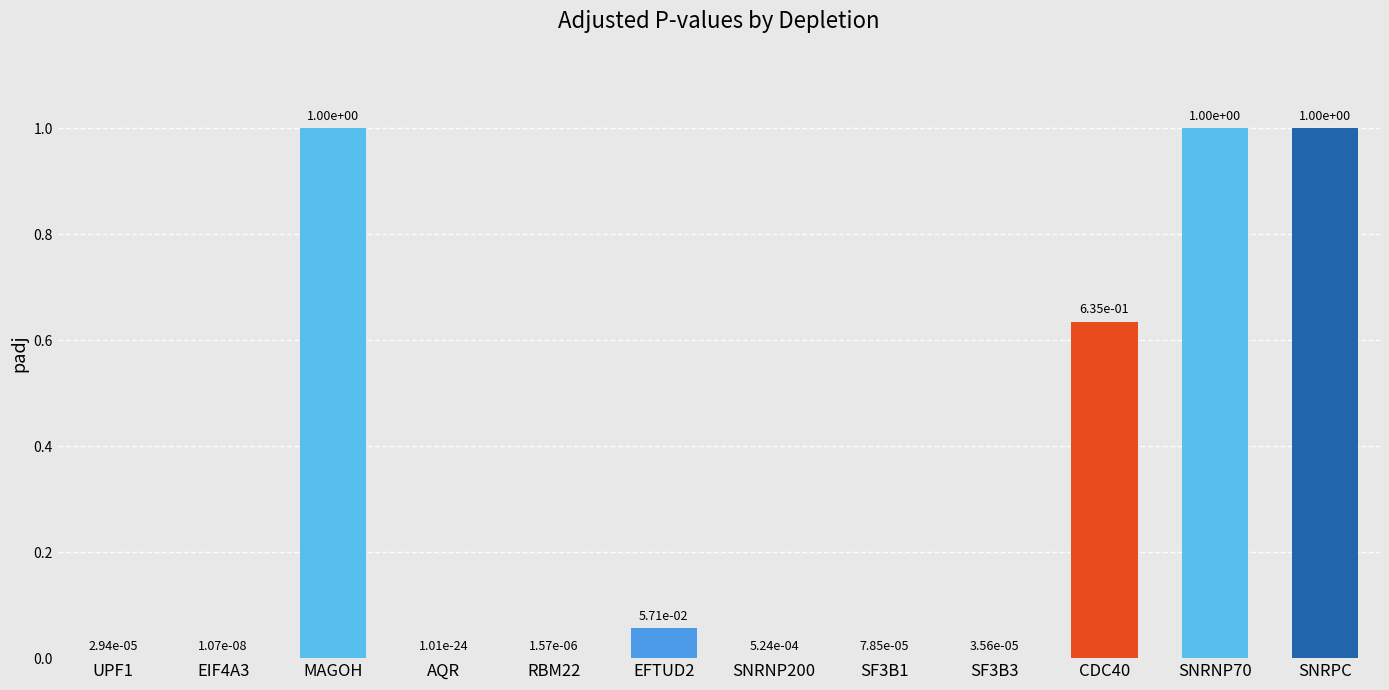

Are the bars grouped side by side (vs. stacked)?

No